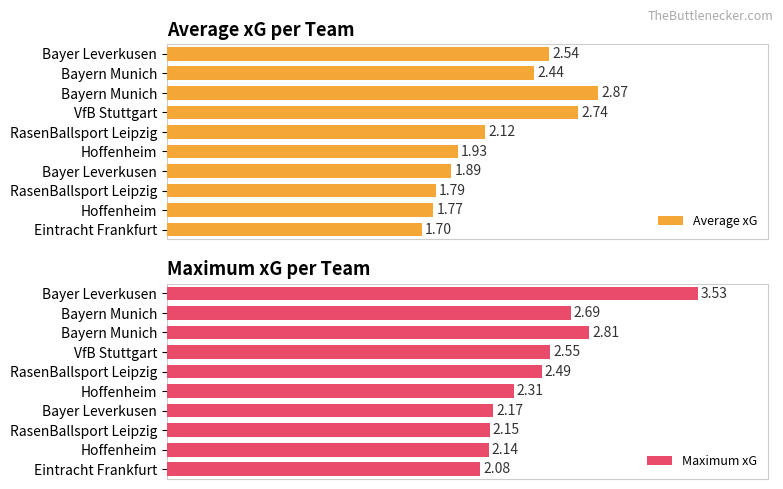

Is the value of Average xG at Bayer Leverkusen greater than the value of Maximum xG at Hoffenheim?

Yes